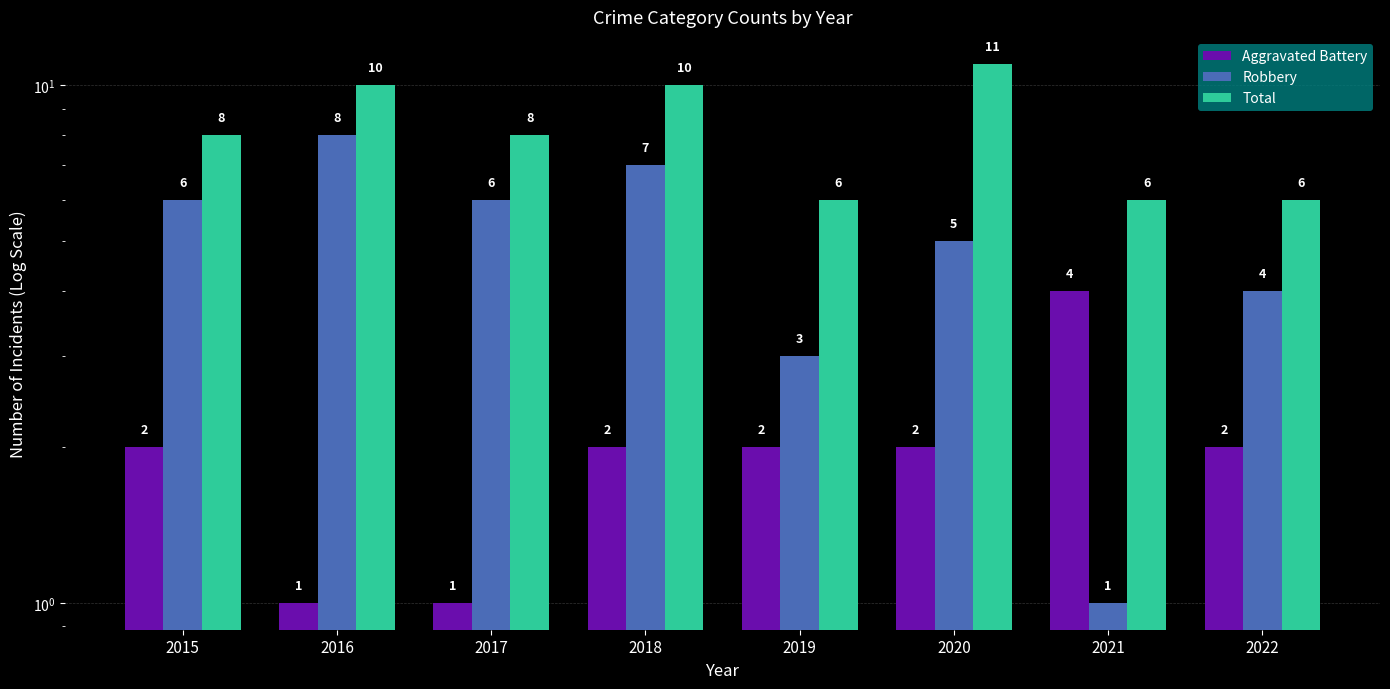

How many Aggravated Battery values are between 2 and 3?

5